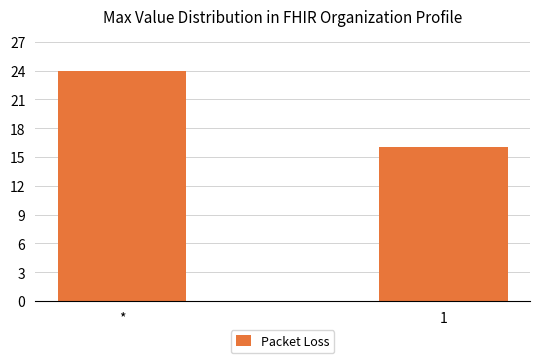

List the labels in order of value, largest first.

*, 1